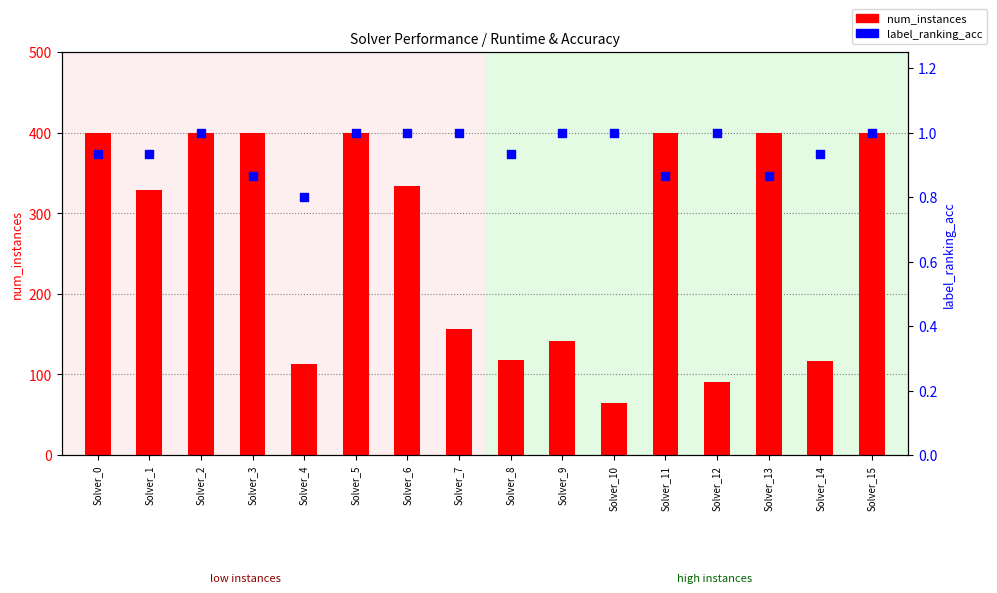

Which series reaches the minimum Y coordinate?

label_ranking_acc